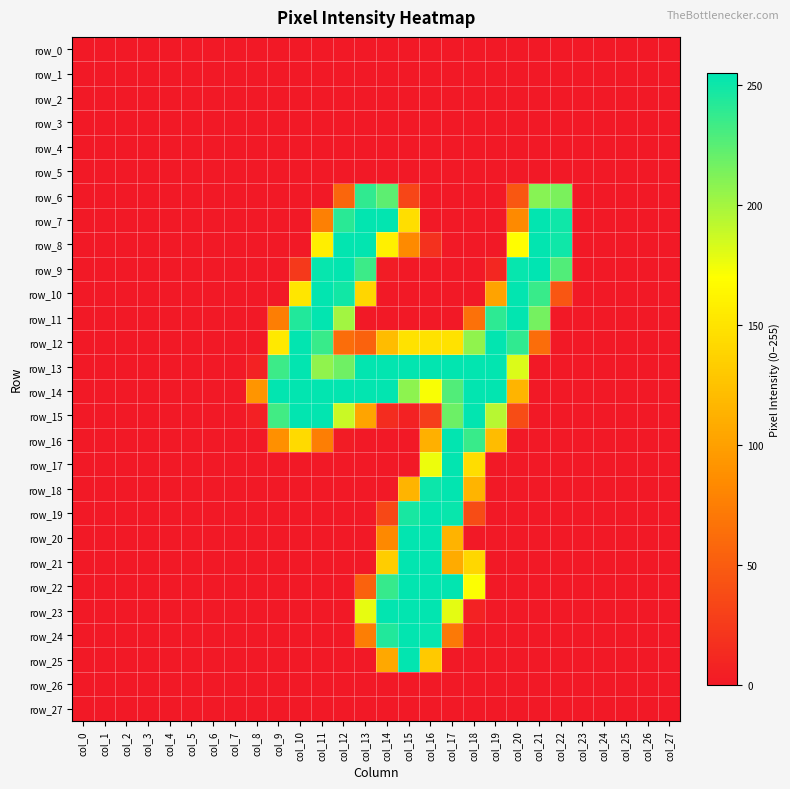

What is the maximum value for row_7?

254